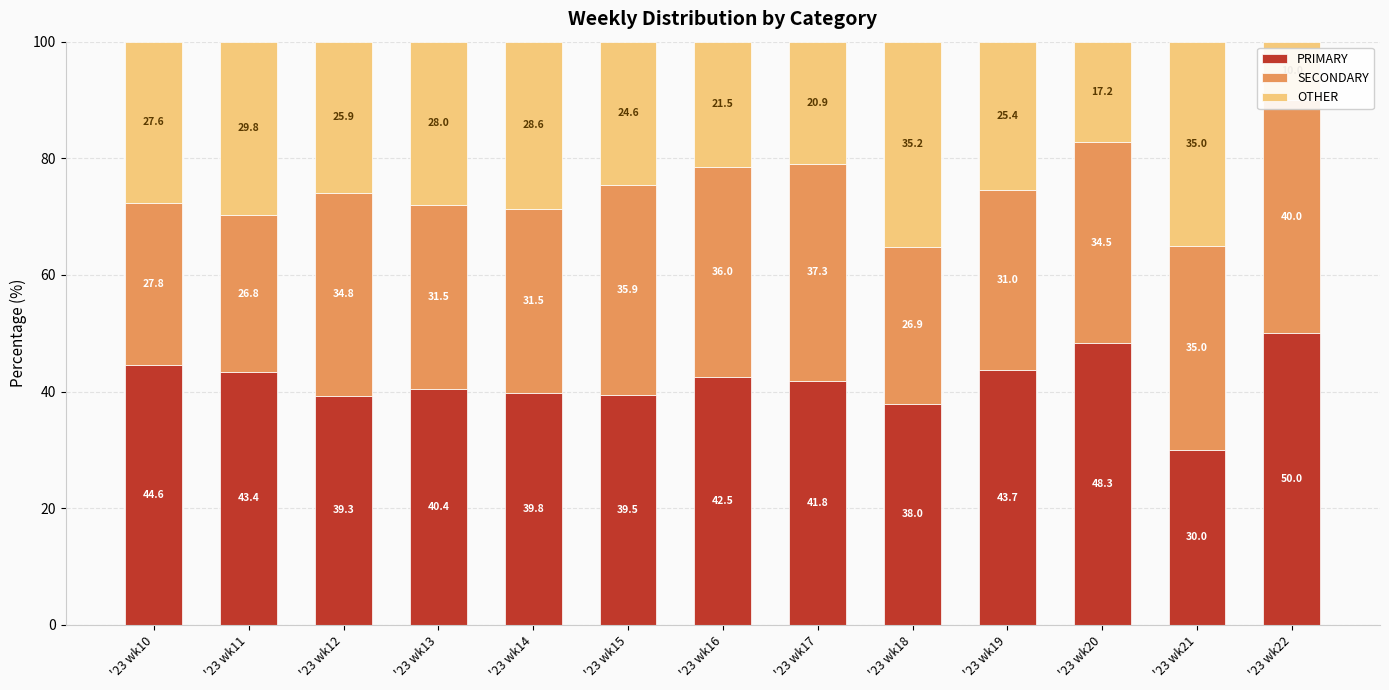

How many data points does each series have?

13